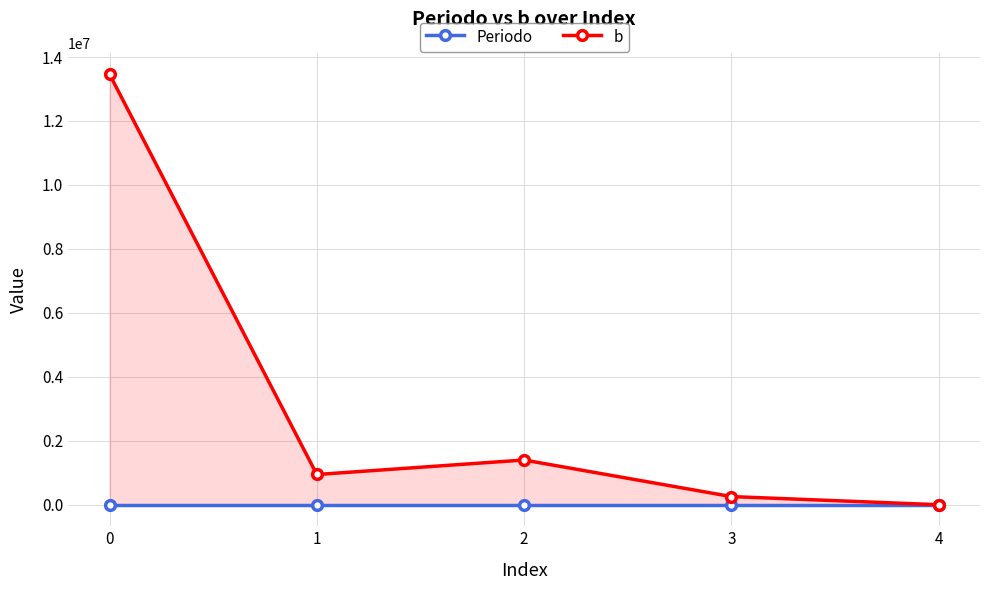

What is the highest value of the b series?

13460000.0